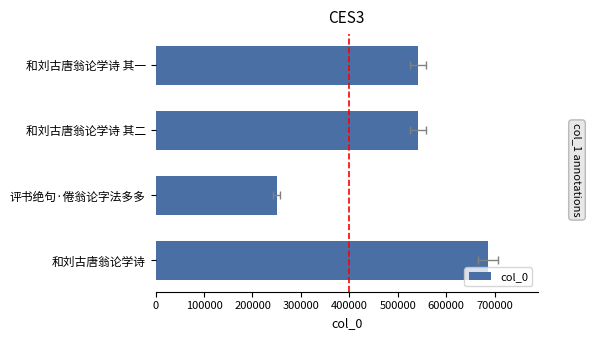

What is the ratio of the value at 300000 to the value at 200000?

1.0